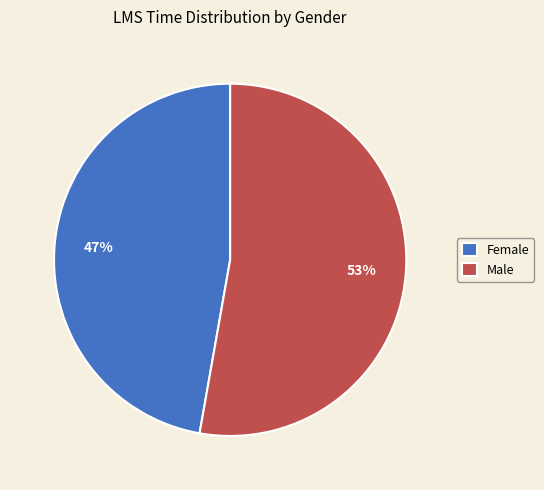

Which category has the biggest portion of the pie?

Male